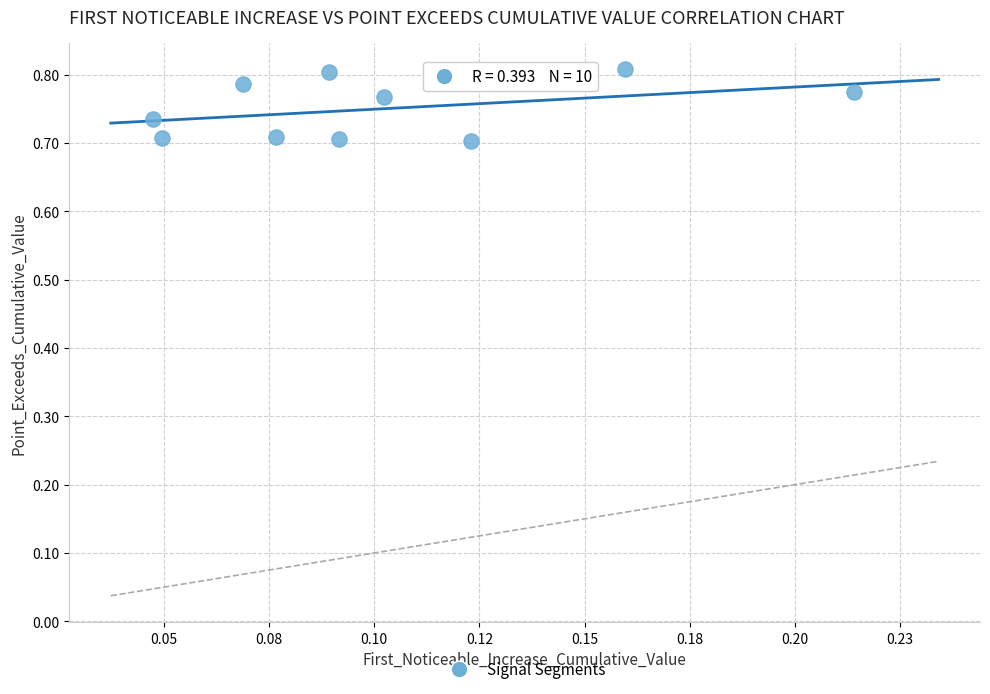

How many points are shown in the scatter plot?

10